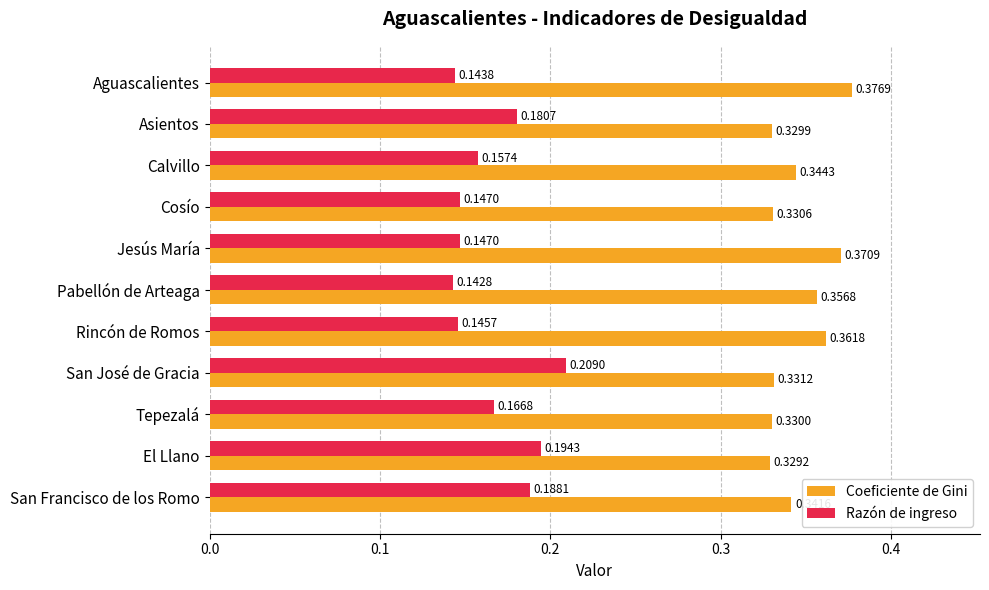

List the labels in order of Coeficiente de Gini value, smallest first.

El Llano, Asientos, Tepezalá, Cosío, San José de Gracia, San Francisco de los Romo, Calvillo, Pabellón de Arteaga, Rincón de Romos, Jesús María, Aguascalientes